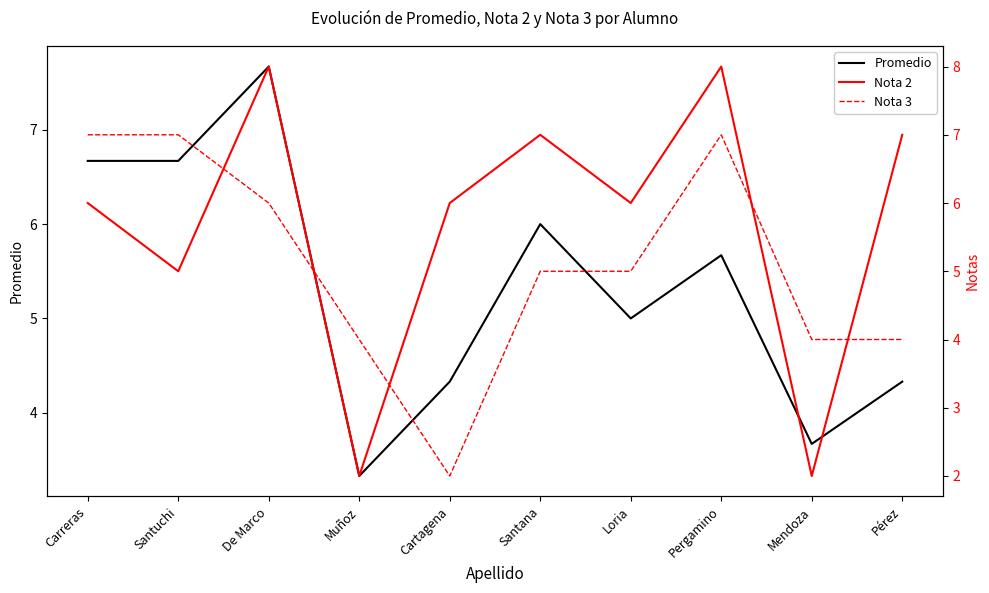

Where does the Nota 3 series first go above 5?

Carreras